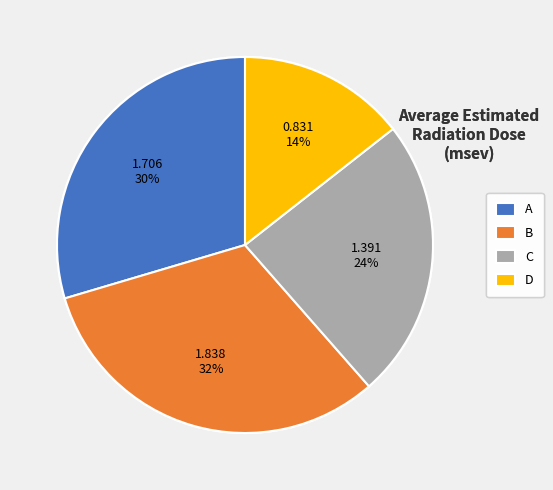

To the nearest percent, what is the average slice percentage?

25%